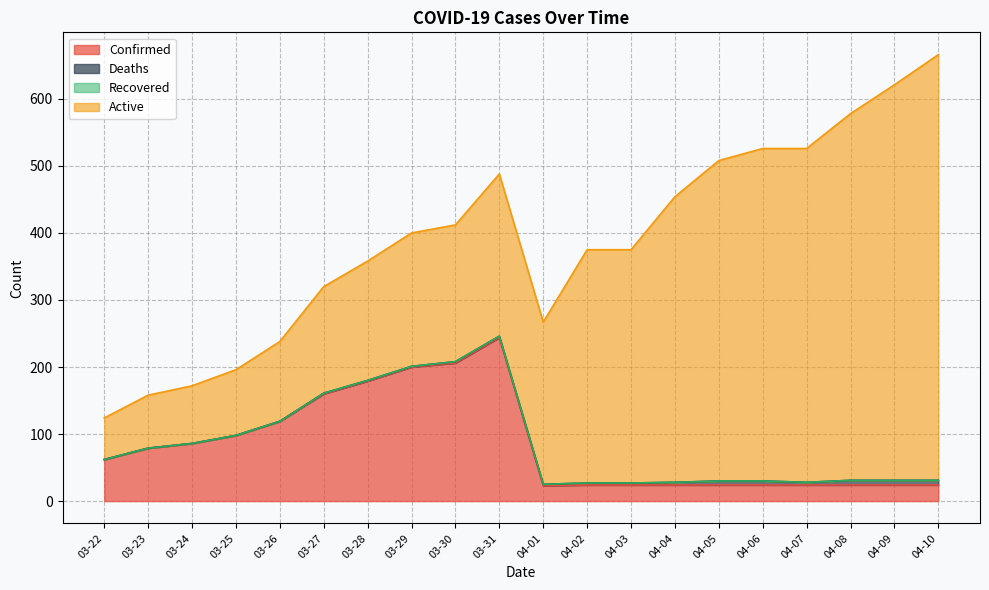

Is it true that Confirmed equals 108 at 03-27?

False